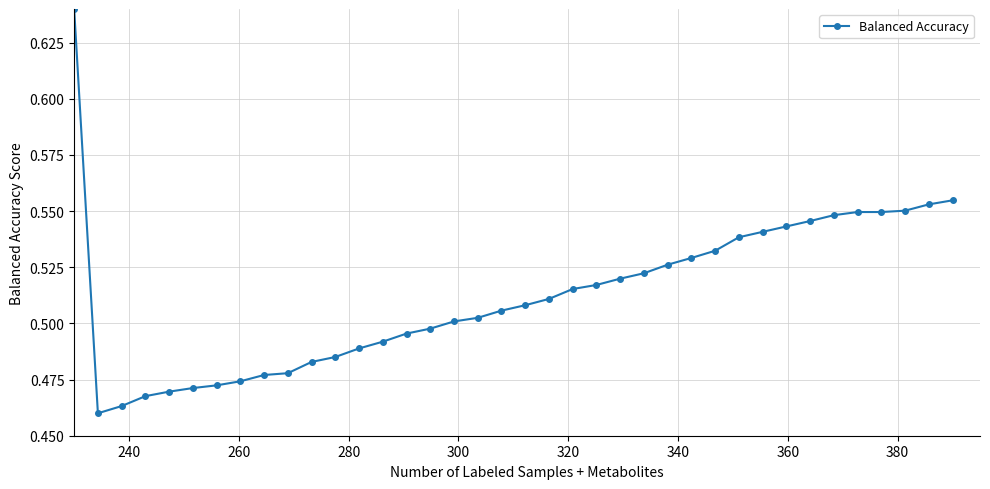

Count the values in the range 0 to 1.

38